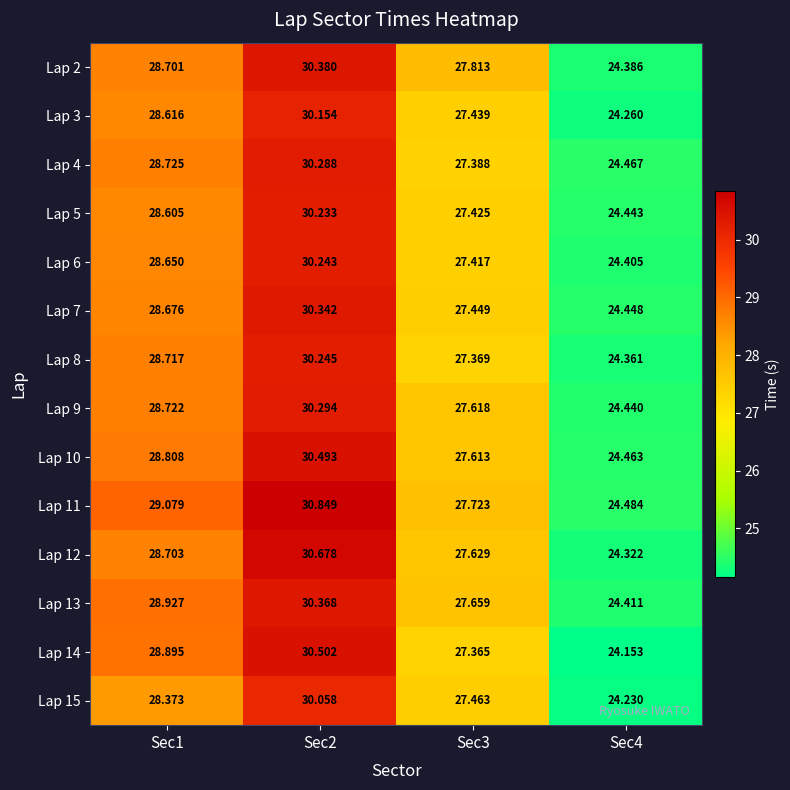

Is the value of Lap 15 at Sec3 greater than the value of Lap 3 at Sec1?

No